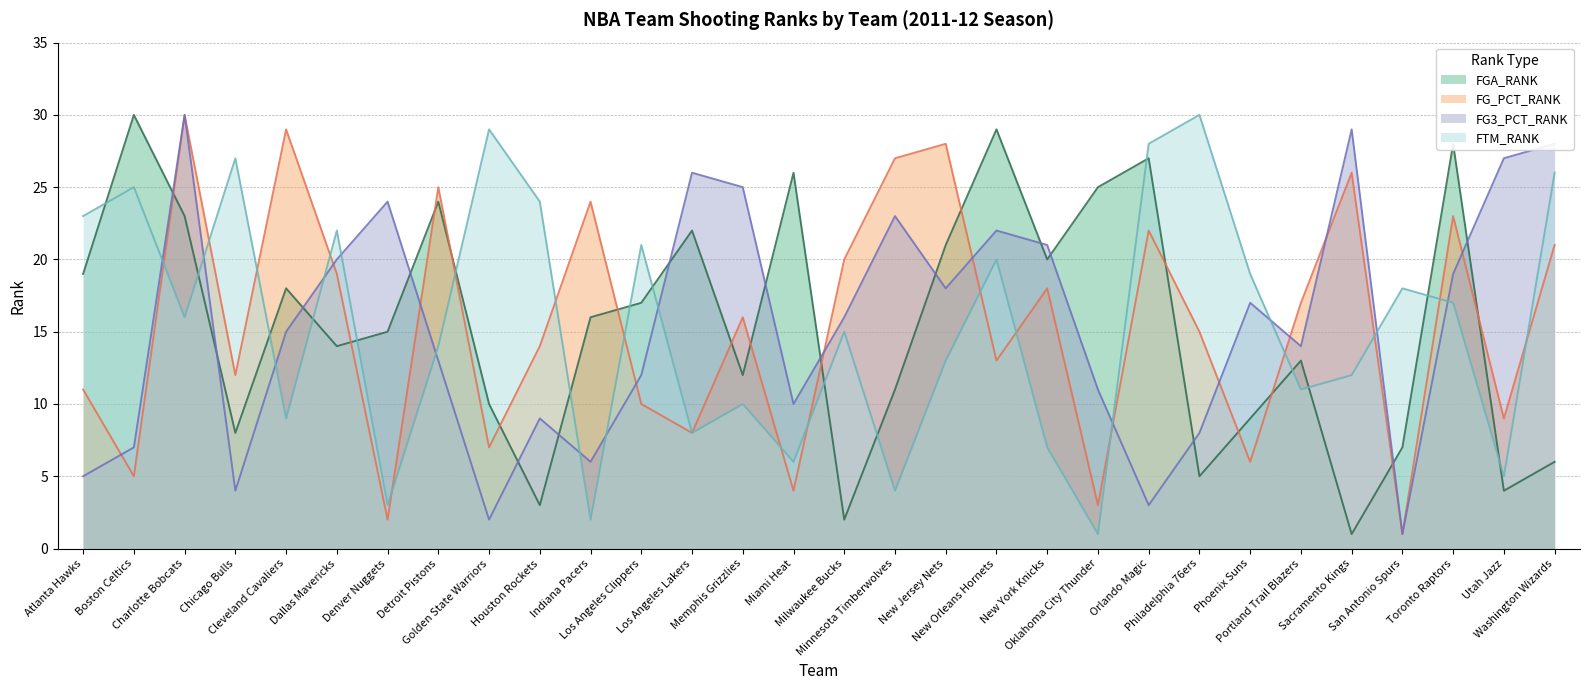

What position from the right is Portland Trail Blazers?

6